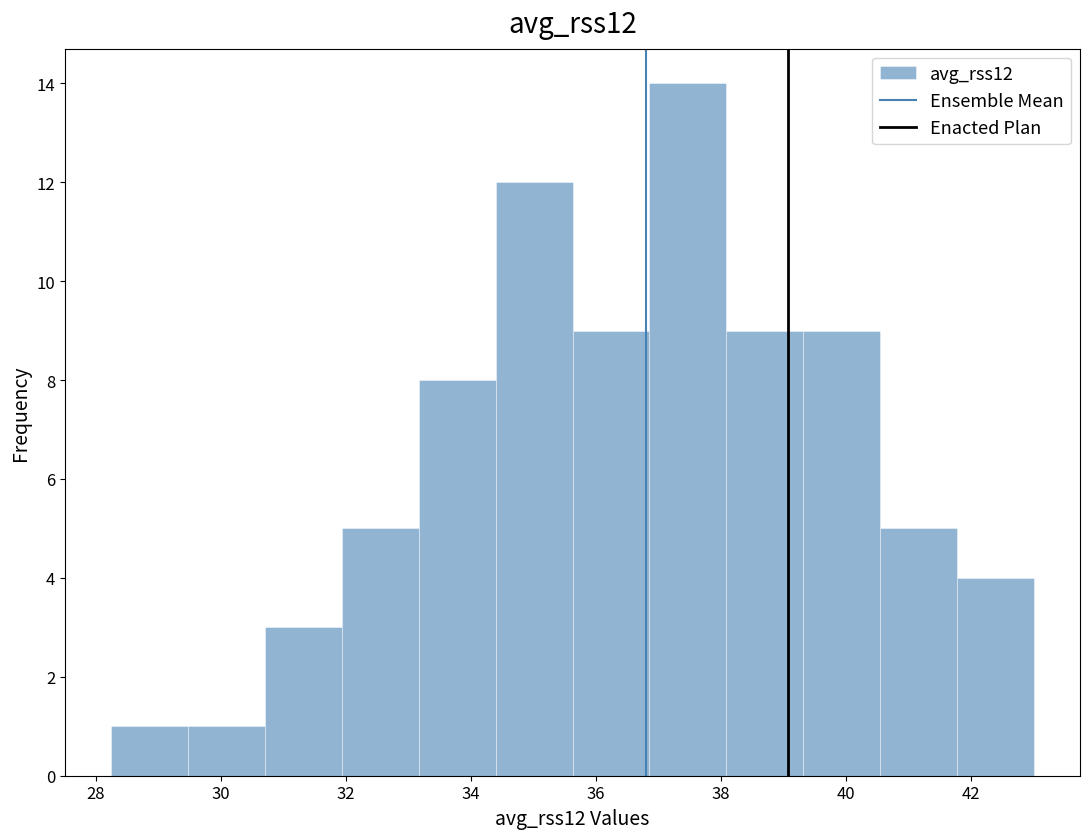

Which range on the x-axis has the tallest bar?

36.8 to 38.0